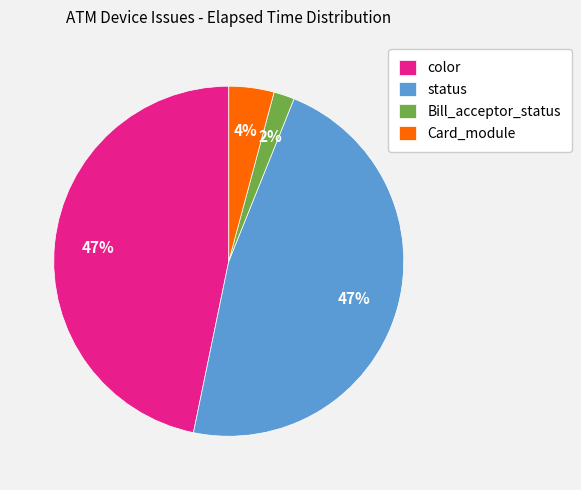

Count the number of slices in the pie.

4